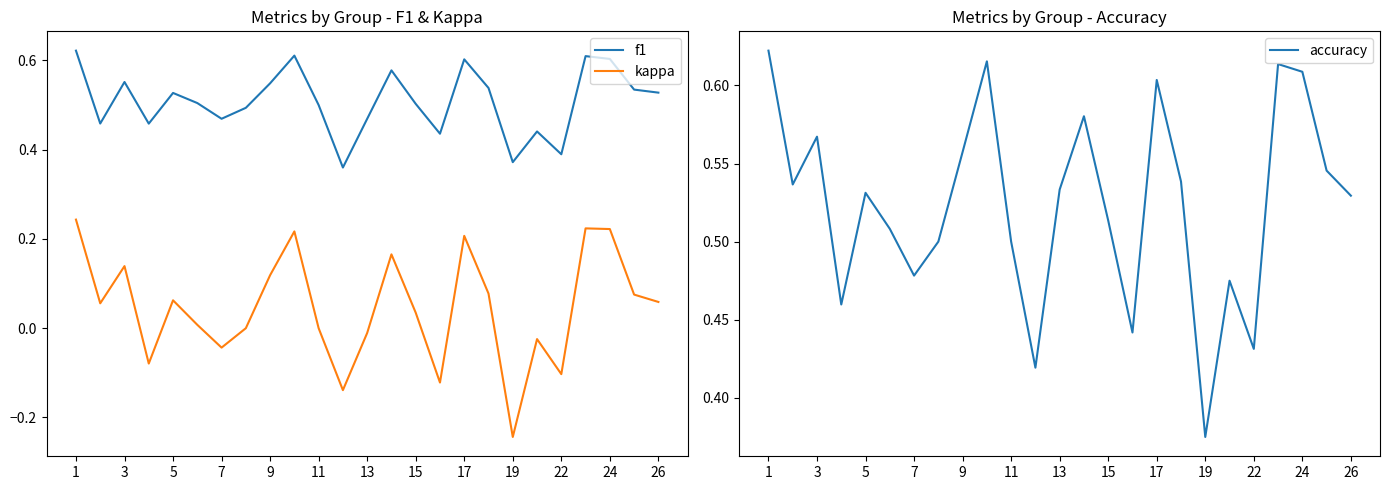

How many interior local valleys does the accuracy series have?

7